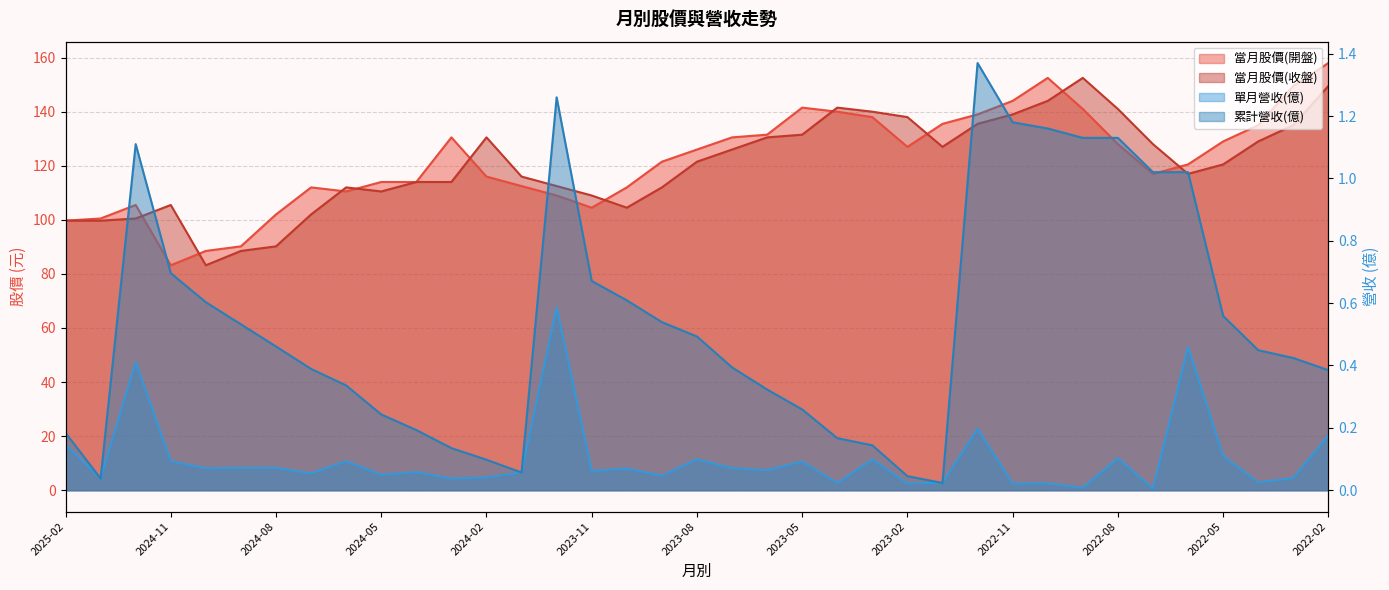

What is the spread (max minus min) of values at 2022-08?

140.9